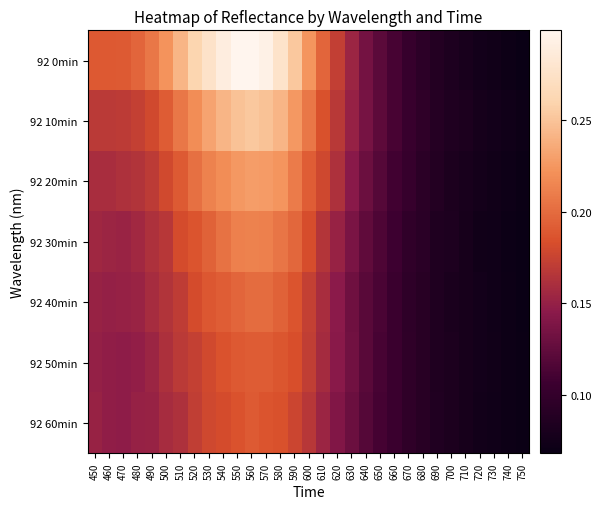

Which has a higher value, 700 or 530?

530